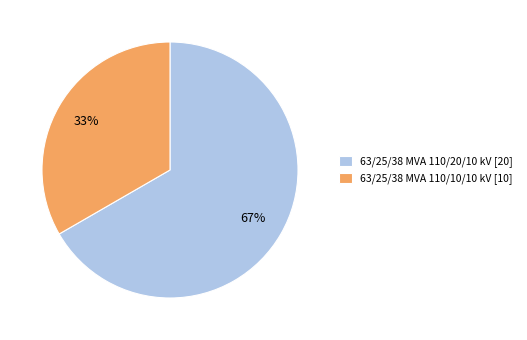

What percentage is the 63/25/38 MVA 110/20/10 kV slice, to the nearest percent?

67%